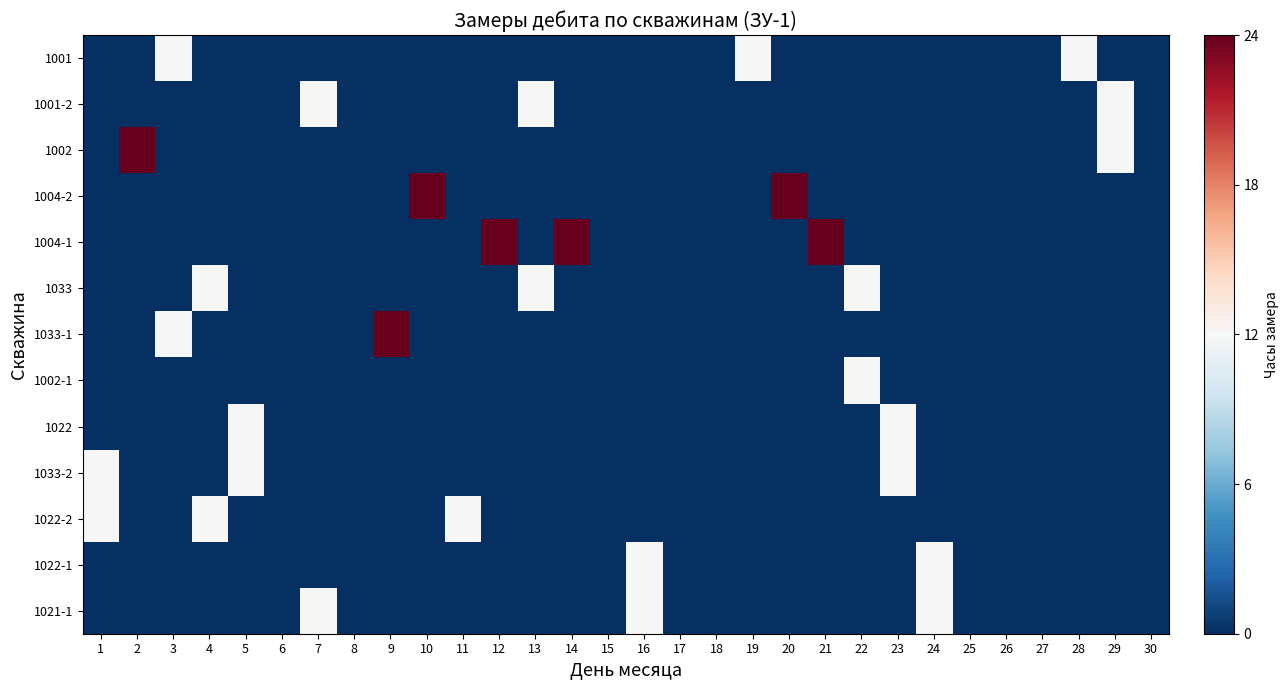

Reading left to right, what are all the values shown in this chart?

1001: 1=0	2=0	3=12	4=0	5=0	6=0	7=0	8=0	9=0	10=0	11=0	12=0	13=0	14=0	15=0	16=0	17=0	18=0	19=12	20=0	21=0	22=0	23=0	24=0	25=0	26=0	27=0	28=12	29=0	30=0
1001-2: 1=0	2=0	3=0	4=0	5=0	6=0	7=12	8=0	9=0	10=0	11=0	12=0	13=12	14=0	15=0	16=0	17=0	18=0	19=0	20=0	21=0	22=0	23=0	24=0	25=0	26=0	27=0	28=0	29=12	30=0
1002: 1=0	2=24	3=0	4=0	5=0	6=0	7=0	8=0	9=0	10=0	11=0	12=0	13=0	14=0	15=0	16=0	17=0	18=0	19=0	20=0	21=0	22=0	23=0	24=0	25=0	26=0	27=0	28=0	29=12	30=0
1004-2: 1=0	2=0	3=0	4=0	5=0	6=0	7=0	8=0	9=0	10=24	11=0	12=0	13=0	14=0	15=0	16=0	17=0	18=0	19=0	20=24	21=0	22=0	23=0	24=0	25=0	26=0	27=0	28=0	29=0	30=0
1004-1: 1=0	2=0	3=0	4=0	5=0	6=0	7=0	8=0	9=0	10=0	11=0	12=24	13=0	14=24	15=0	16=0	17=0	18=0	19=0	20=0	21=24	22=0	23=0	24=0	25=0	26=0	27=0	28=0	29=0	30=0
1033: 1=0	2=0	3=0	4=12	5=0	6=0	7=0	8=0	9=0	10=0	11=0	12=0	13=12	14=0	15=0	16=0	17=0	18=0	19=0	20=0	21=0	22=12	23=0	24=0	25=0	26=0	27=0	28=0	29=0	30=0
1033-1: 1=0	2=0	3=12	4=0	5=0	6=0	7=0	8=0	9=24	10=0	11=0	12=0	13=0	14=0	15=0	16=0	17=0	18=0	19=0	20=0	21=0	22=0	23=0	24=0	25=0	26=0	27=0	28=0	29=0	30=0
1002-1: 1=0	2=0	3=0	4=0	5=0	6=0	7=0	8=0	9=0	10=0	11=0	12=0	13=0	14=0	15=0	16=0	17=0	18=0	19=0	20=0	21=0	22=12	23=0	24=0	25=0	26=0	27=0	28=0	29=0	30=0
1022: 1=0	2=0	3=0	4=0	5=12	6=0	7=0	8=0	9=0	10=0	11=0	12=0	13=0	14=0	15=0	16=0	17=0	18=0	19=0	20=0	21=0	22=0	23=12	24=0	25=0	26=0	27=0	28=0	29=0	30=0
1033-2: 1=12	2=0	3=0	4=0	5=12	6=0	7=0	8=0	9=0	10=0	11=0	12=0	13=0	14=0	15=0	16=0	17=0	18=0	19=0	20=0	21=0	22=0	23=12	24=0	25=0	26=0	27=0	28=0	29=0	30=0
1022-2: 1=12	2=0	3=0	4=12	5=0	6=0	7=0	8=0	9=0	10=0	11=12	12=0	13=0	14=0	15=0	16=0	17=0	18=0	19=0	20=0	21=0	22=0	23=0	24=0	25=0	26=0	27=0	28=0	29=0	30=0
1022-1: 1=0	2=0	3=0	4=0	5=0	6=0	7=0	8=0	9=0	10=0	11=0	12=0	13=0	14=0	15=0	16=12	17=0	18=0	19=0	20=0	21=0	22=0	23=0	24=12	25=0	26=0	27=0	28=0	29=0	30=0
1021-1: 1=0	2=0	3=0	4=0	5=0	6=0	7=12	8=0	9=0	10=0	11=0	12=0	13=0	14=0	15=0	16=12	17=0	18=0	19=0	20=0	21=0	22=0	23=0	24=12	25=0	26=0	27=0	28=0	29=0	30=0